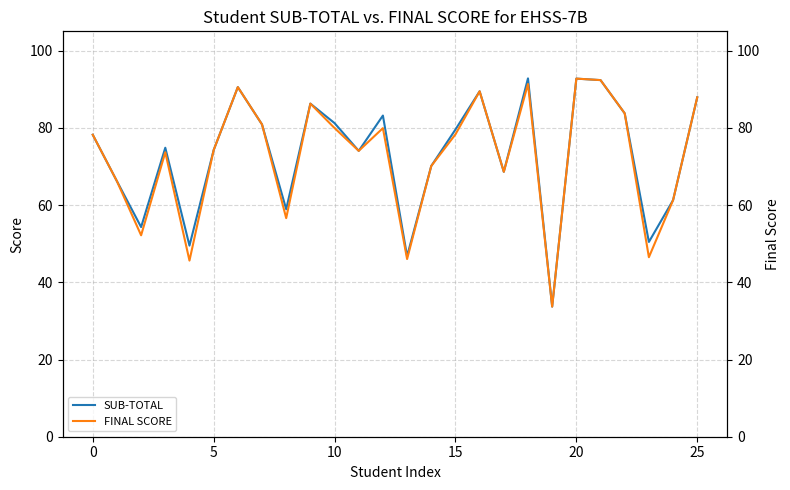

Rank the series by their maximum value, from lowest to highest.

FINAL SCORE, SUB-TOTAL